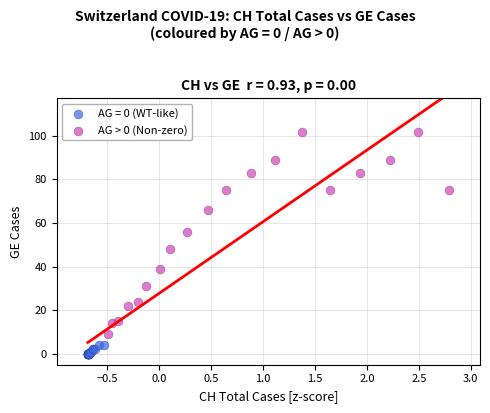

Which series reaches the maximum Y coordinate?

AG > 0 (Non-zero)